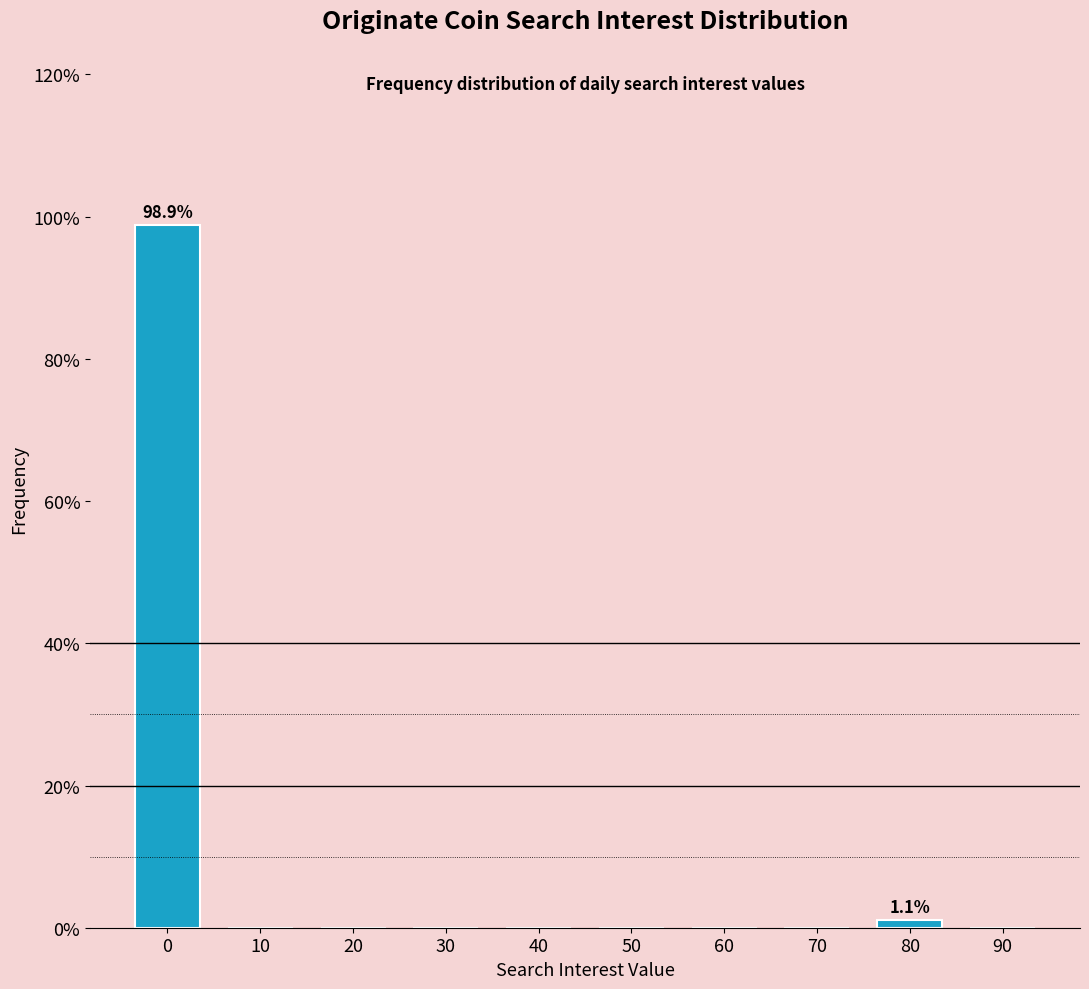

Reading left to right, list all the values displayed in this chart.

0=98.9	10=0.0	20=0.0	30=0.0	40=0.0	50=0.0	60=0.0	70=0.0	80=1.1	90=0.0